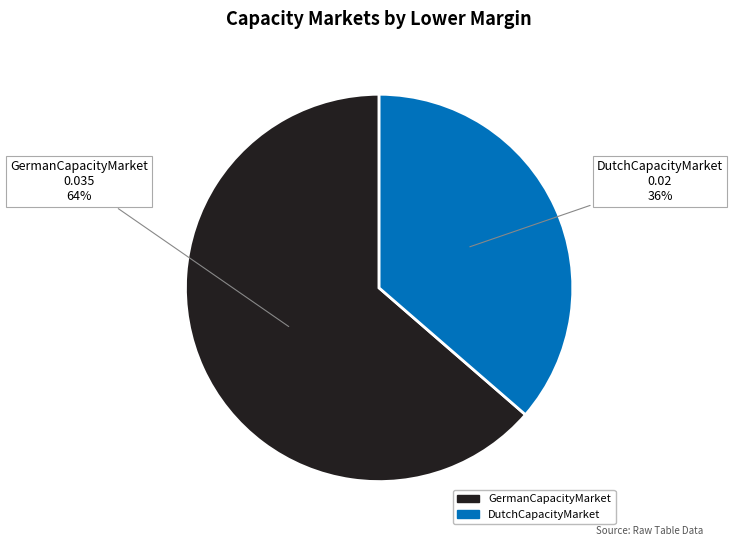

To the nearest percent, what portion does DutchCapacityMarket represent?

36%